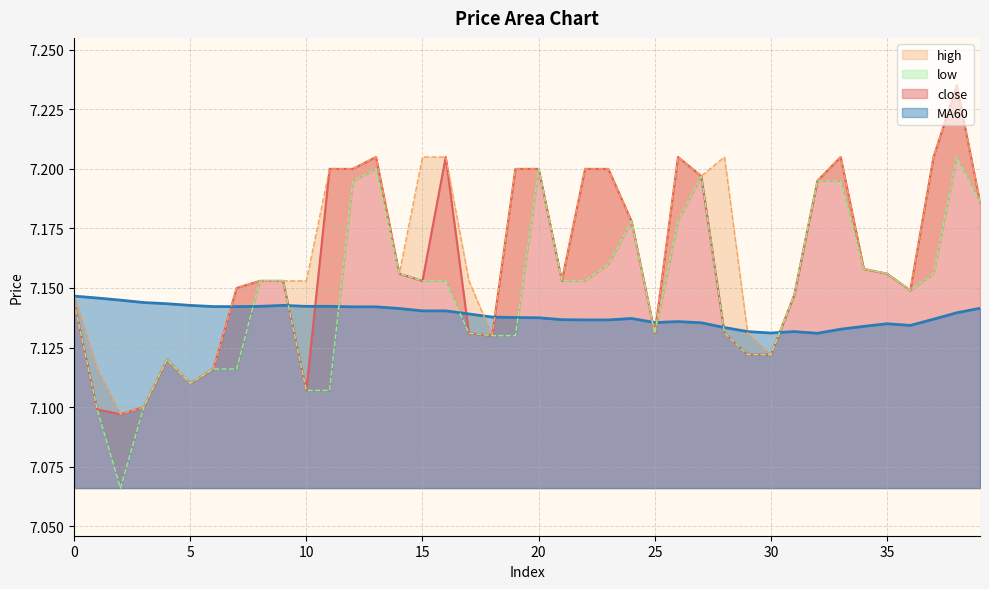

Which series changed the most between 22 and 28?

close